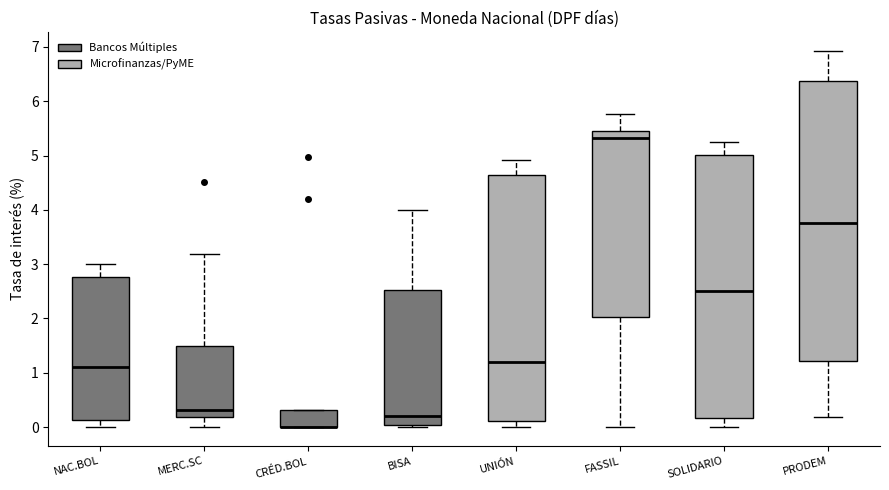

Reading left to right, transcribe this box plot: for each box, give where its median line is, the range the box spans, and where its two whiskers end, as read against the y-axis. The values are not printed on the chart, so give them approximately, as read against the axis.

NAC.BOL: median 1.1, box 0.1 to 2.8, whiskers 0.0 to 3.0
MERC.SC: median 0.3, box 0.2 to 1.5, whiskers 0.0 to 3.2
CRÉD.BOL: median 0.0 (drawn on the box's lower edge), box 0.0 to 0.3, whiskers 0.0 to 0.3
BISA: median 0.2, box 0.0 to 2.5, whiskers 0.0 (just below the box's lower edge) to 4.0
UNIÓN: median 1.2, box 0.1 to 4.6, whiskers 0.0 to 4.9
FASSIL: median 5.3, box 2.0 to 5.5, whiskers 0.0 to 5.8
SOLIDARIO: median 2.5, box 0.2 to 5.0, whiskers 0.0 to 5.2
PRODEM: median 3.7, box 1.2 to 6.4, whiskers 0.2 to 6.9